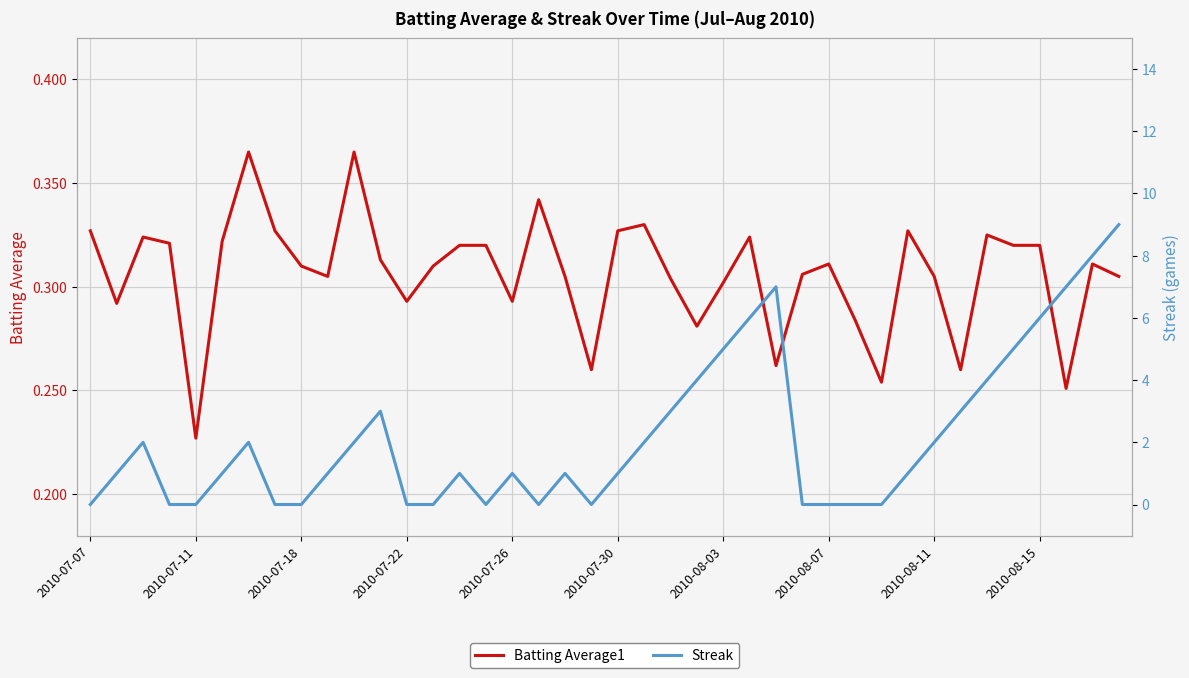

What is the minimum value for Batting Average1?

0.2